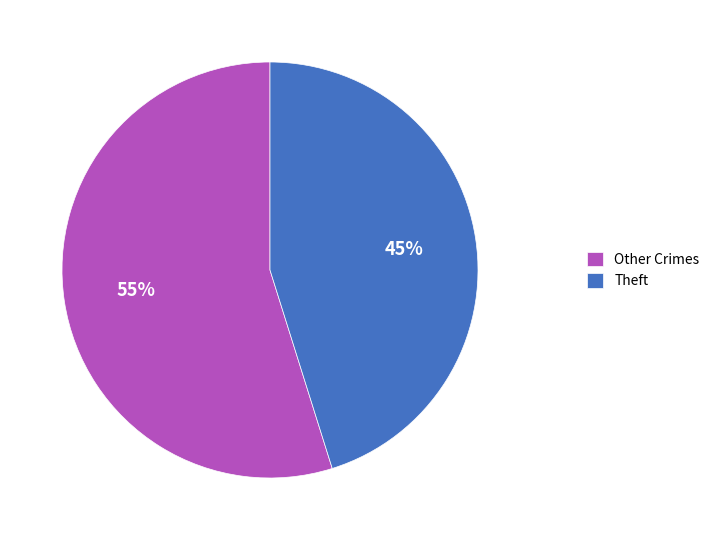

To the nearest percent, what is the difference between the largest and smallest slice percentages?

10%